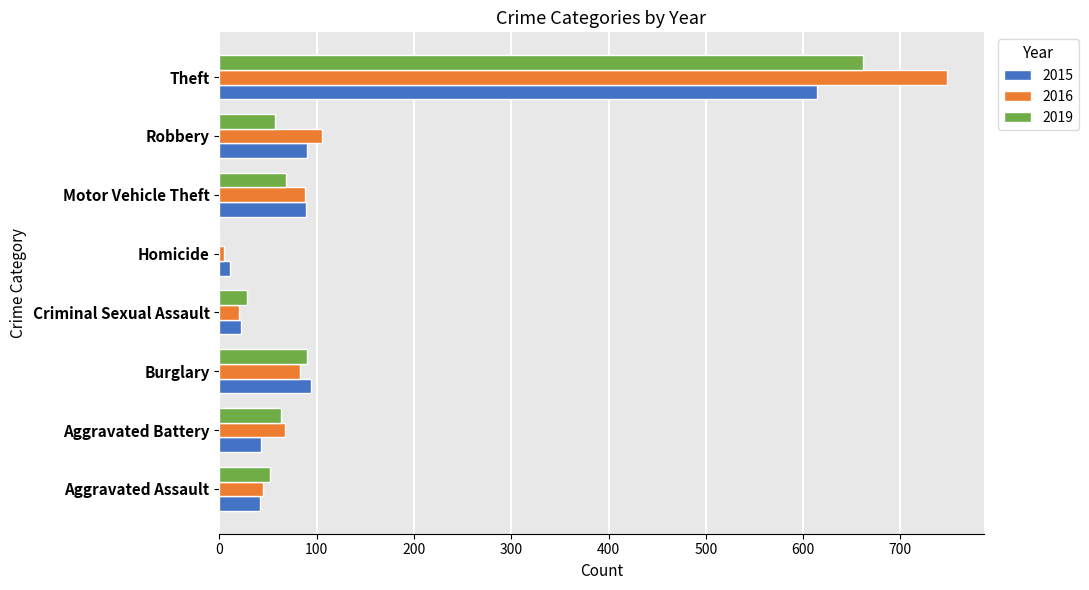

Which series has the largest range (max minus min)?

2016